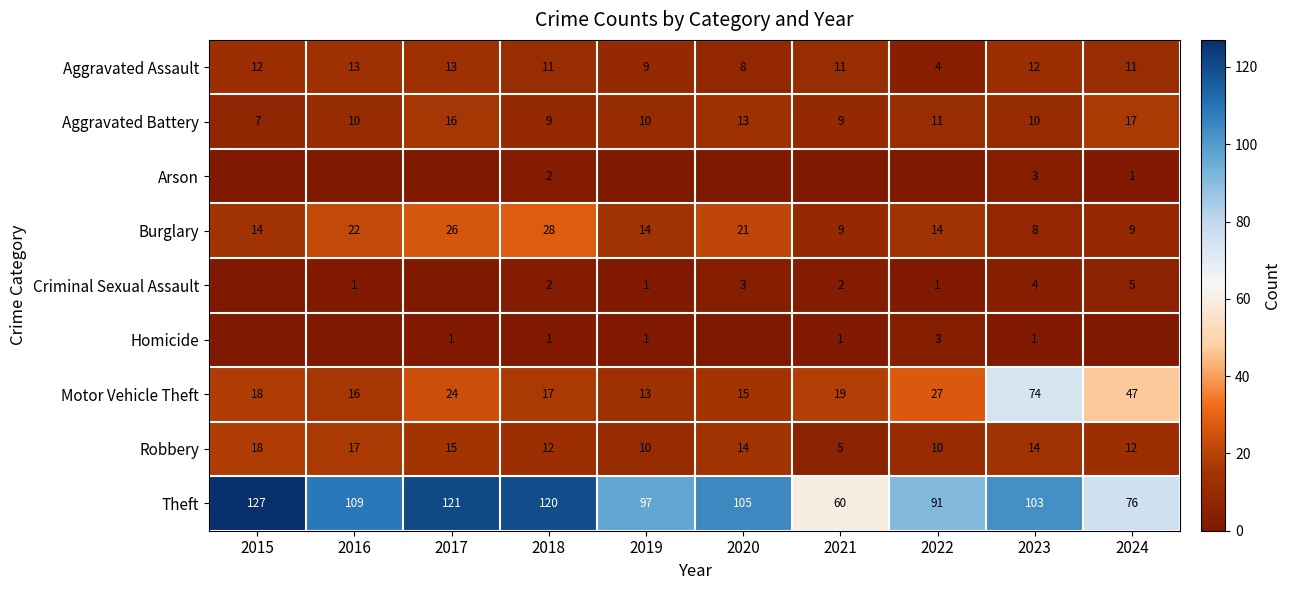

True or false: Motor Vehicle Theft has a value of 27 at 2021.

False